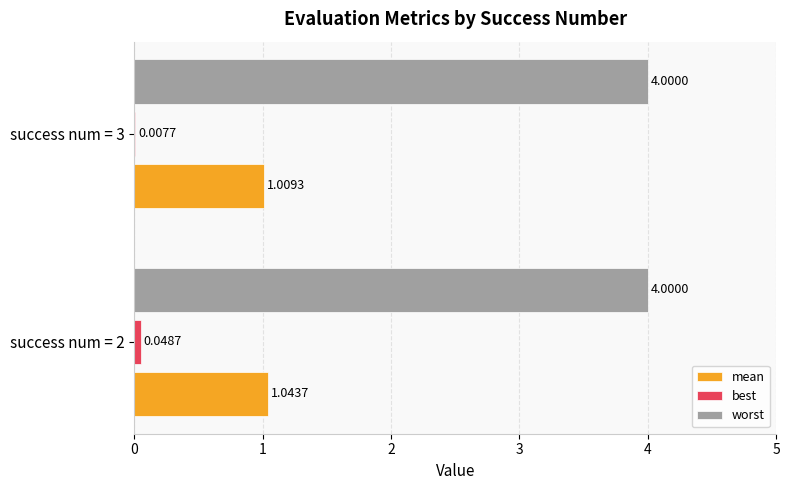

Which series has the largest total across all categories?

worst